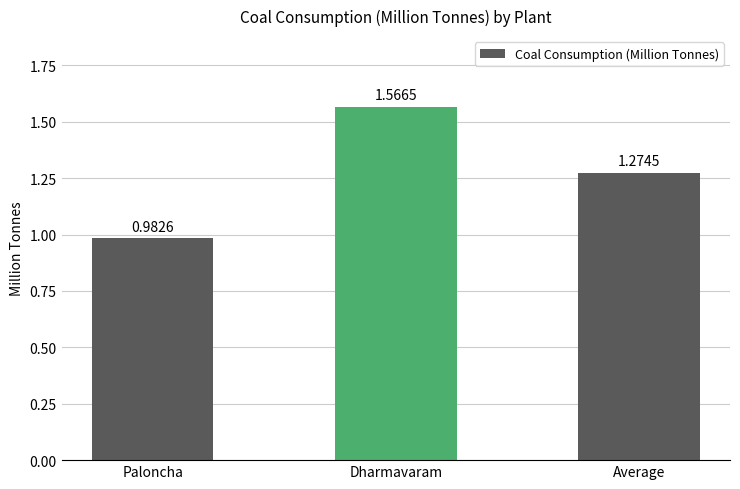

The chart shows a value of 2.1 at Average. True or false?

False